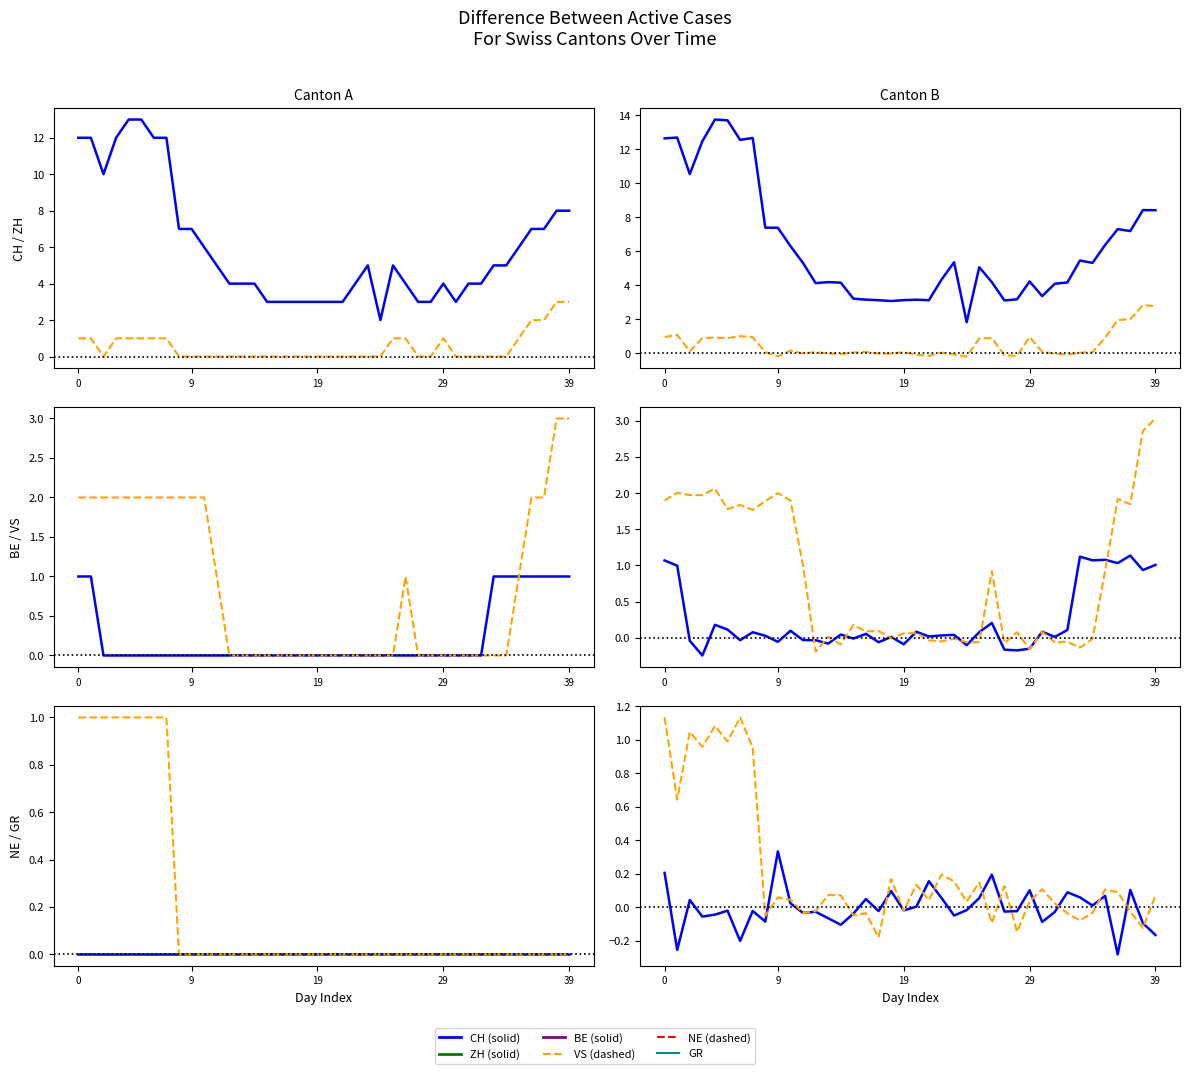

Is it true that VS equals -0.0 at 18?

True